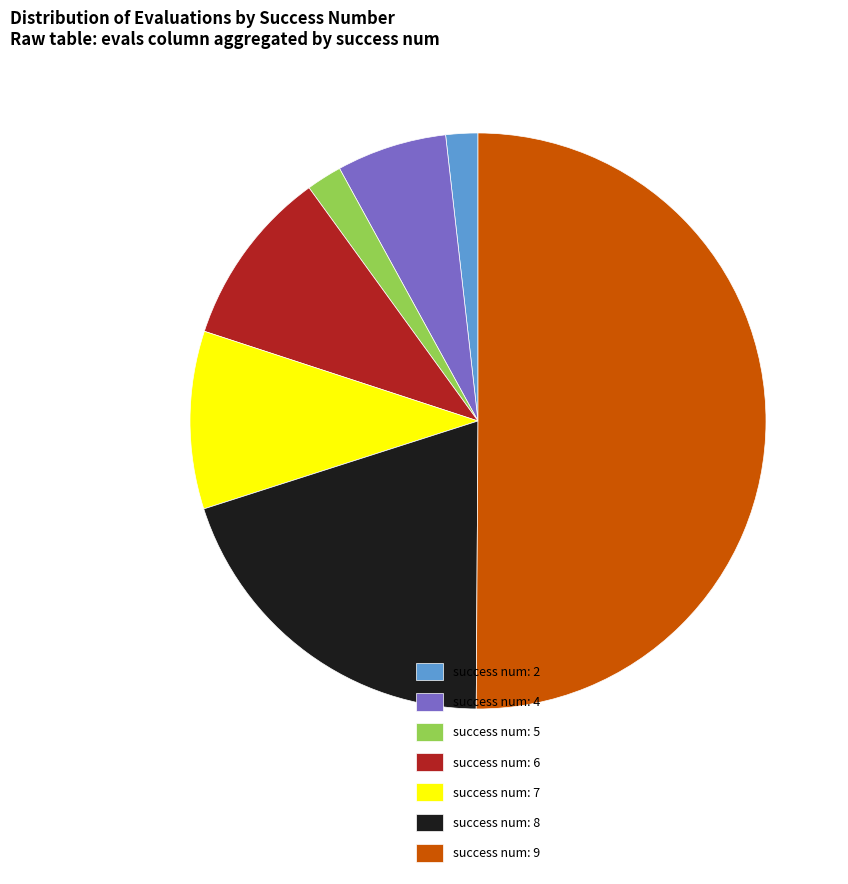

Which slice is the largest?

success num: 9